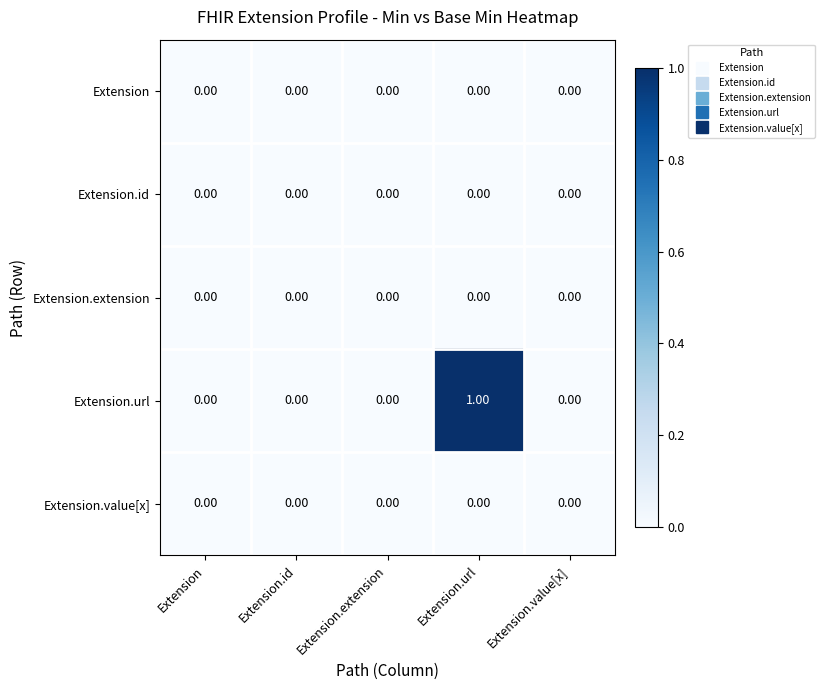

Which category has the highest value across all series?

Extension.url